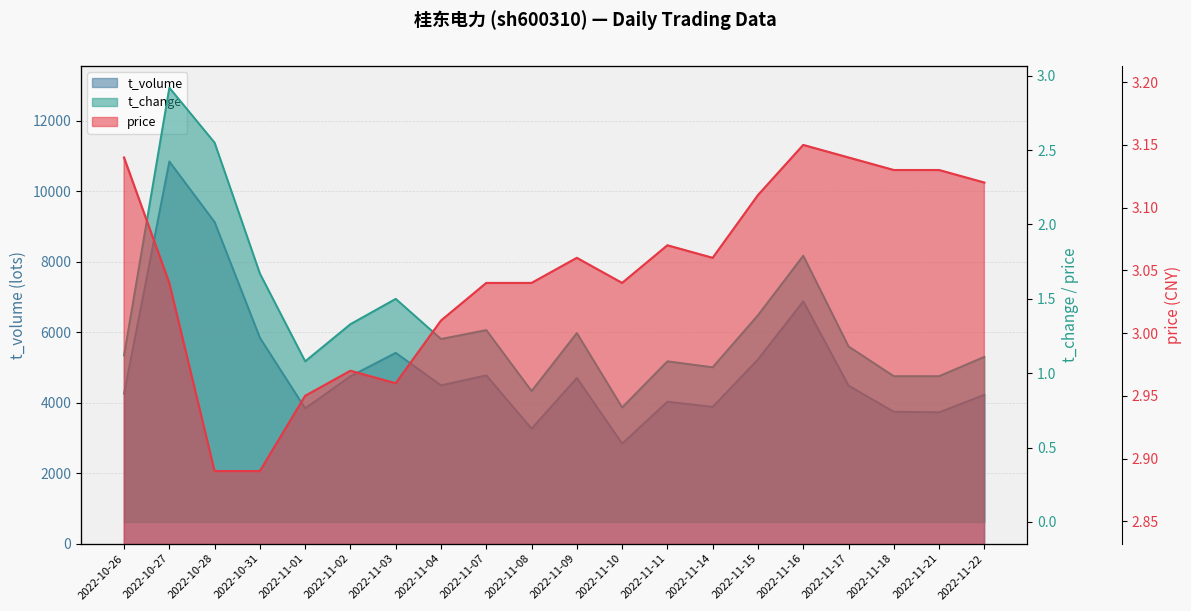

Rank the series by their maximum value, from lowest to highest.

t_change, price, t_volume